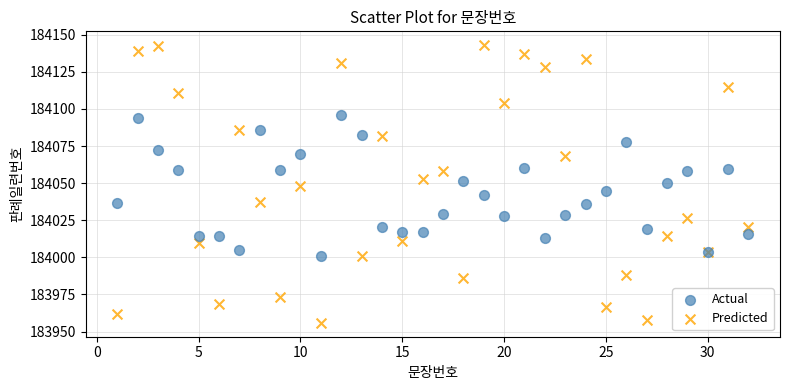

Which series contains the highest Y value?

Predicted